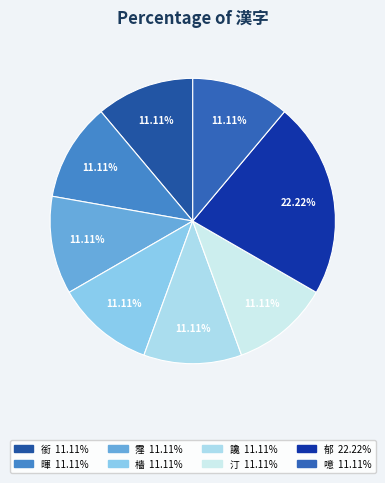

Rank the categories by value from highest to lowest.

郁, 銜, 暉, 霪, 檣, 讒, 汀, 噫